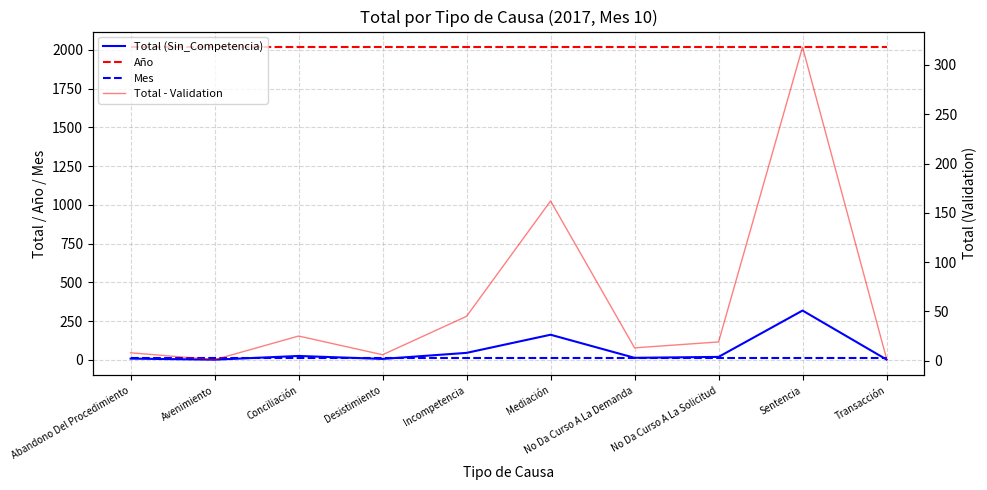

Which series has the largest range (max minus min)?

Total (Sin_Competencia)